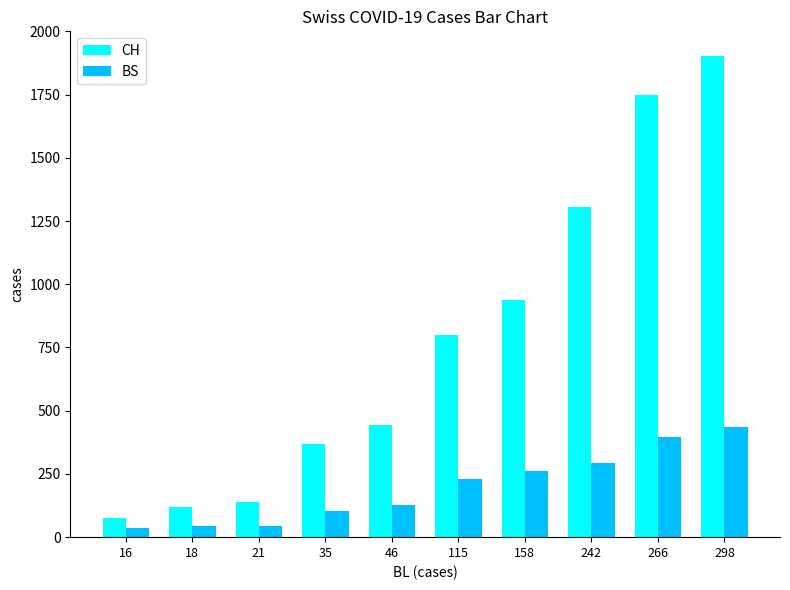

At how many categories does at least one series exceed 1883?

1